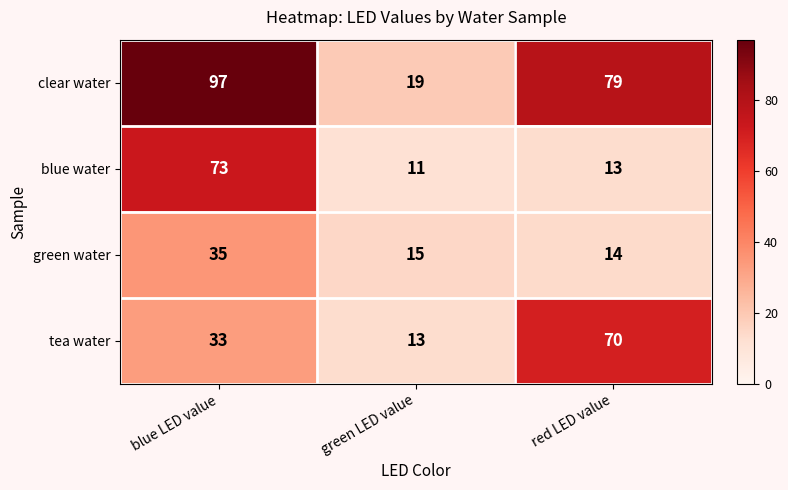

Which label corresponds to the largest value in the chart?

blue LED value